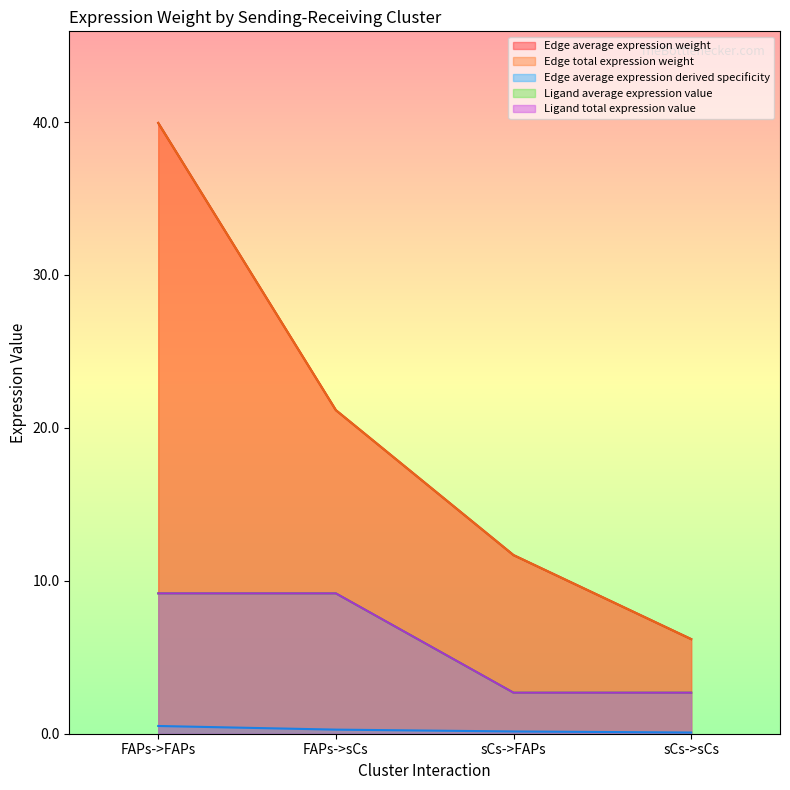

At which label does Ligand average expression value reach its minimum?

sCs->FAPs